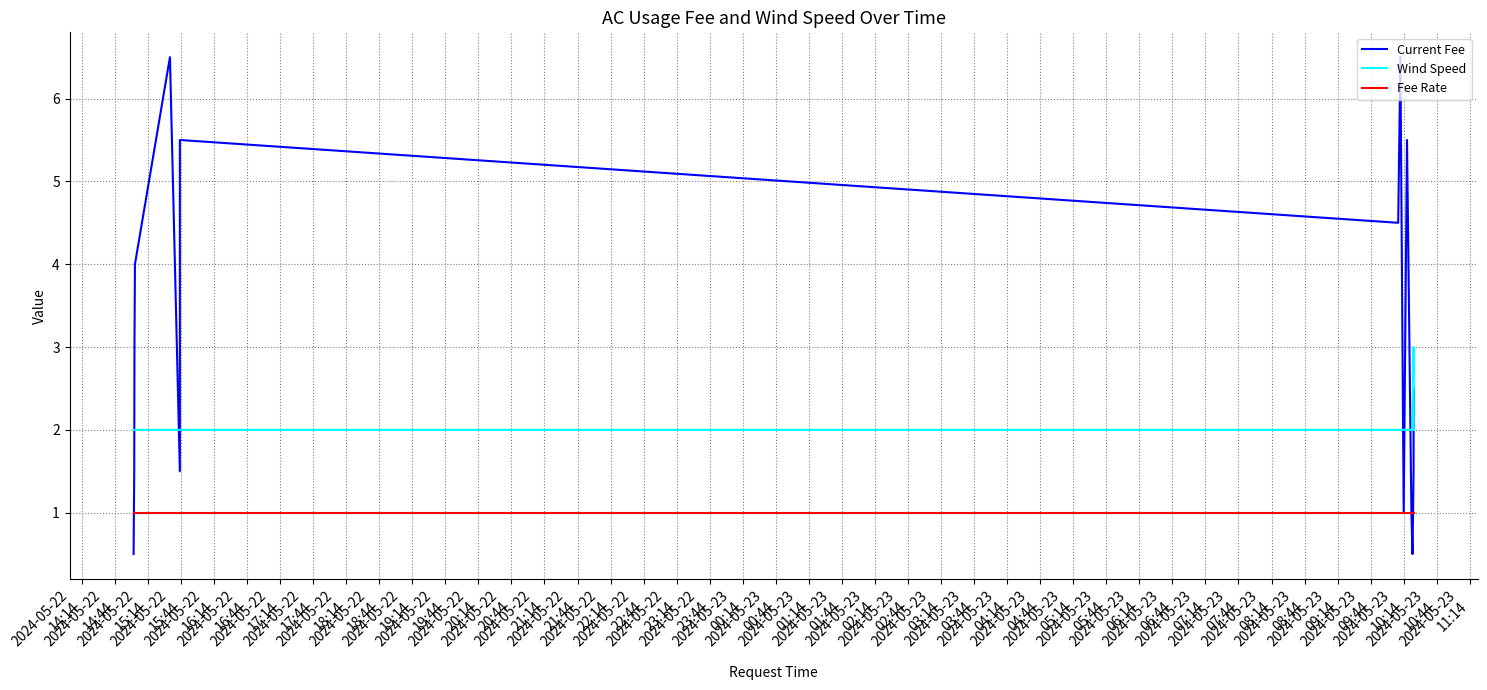

What are all the series names shown in the legend?

Current Fee, Wind Speed, Fee Rate